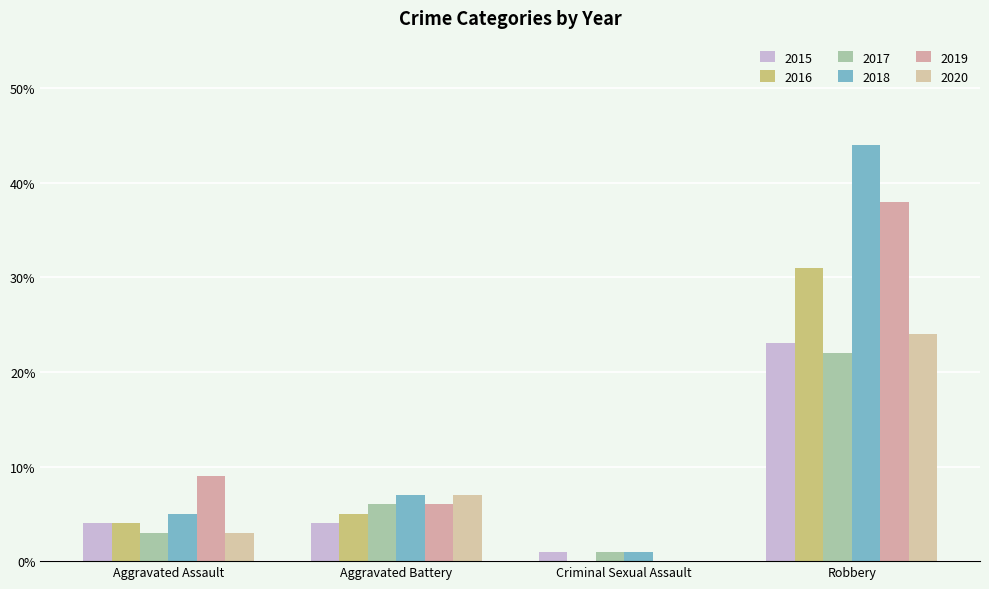

Which series has the largest range (max minus min)?

2018